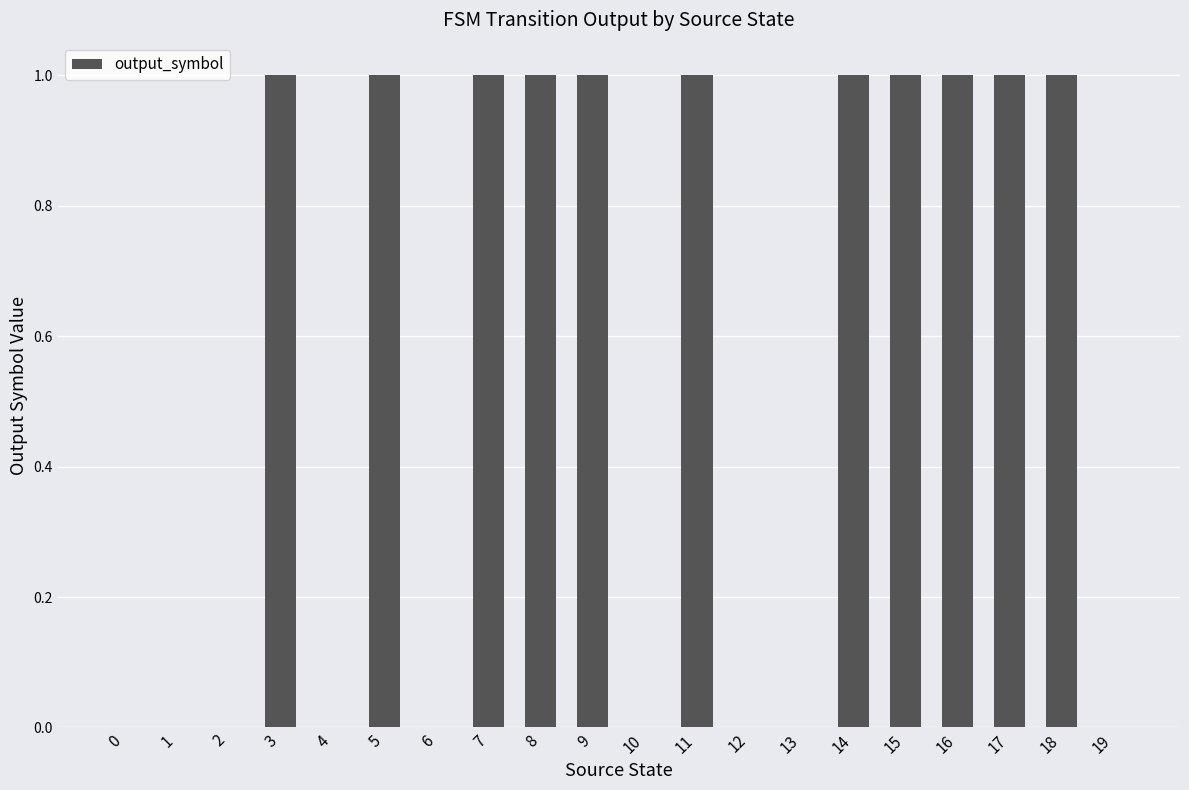

Is it true that the value at 18 is 1?

True